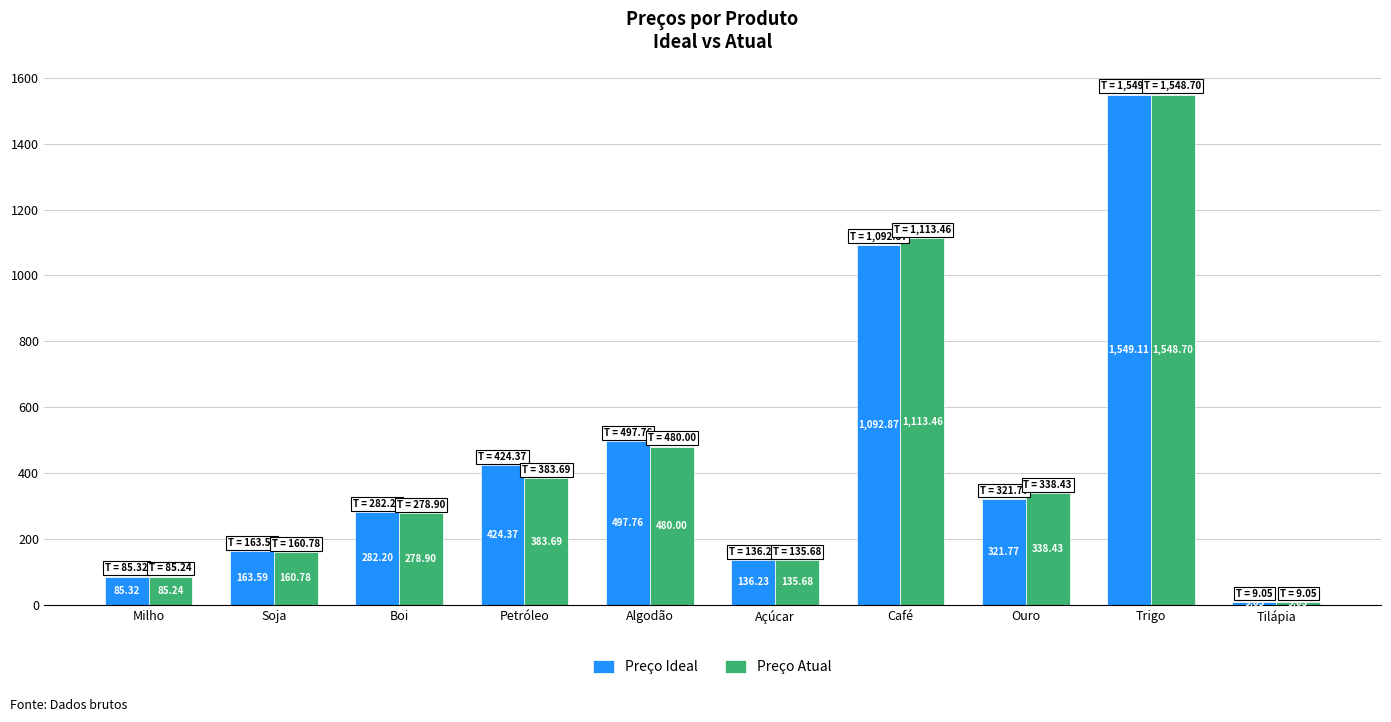

What is the greatest value displayed?

1549.1